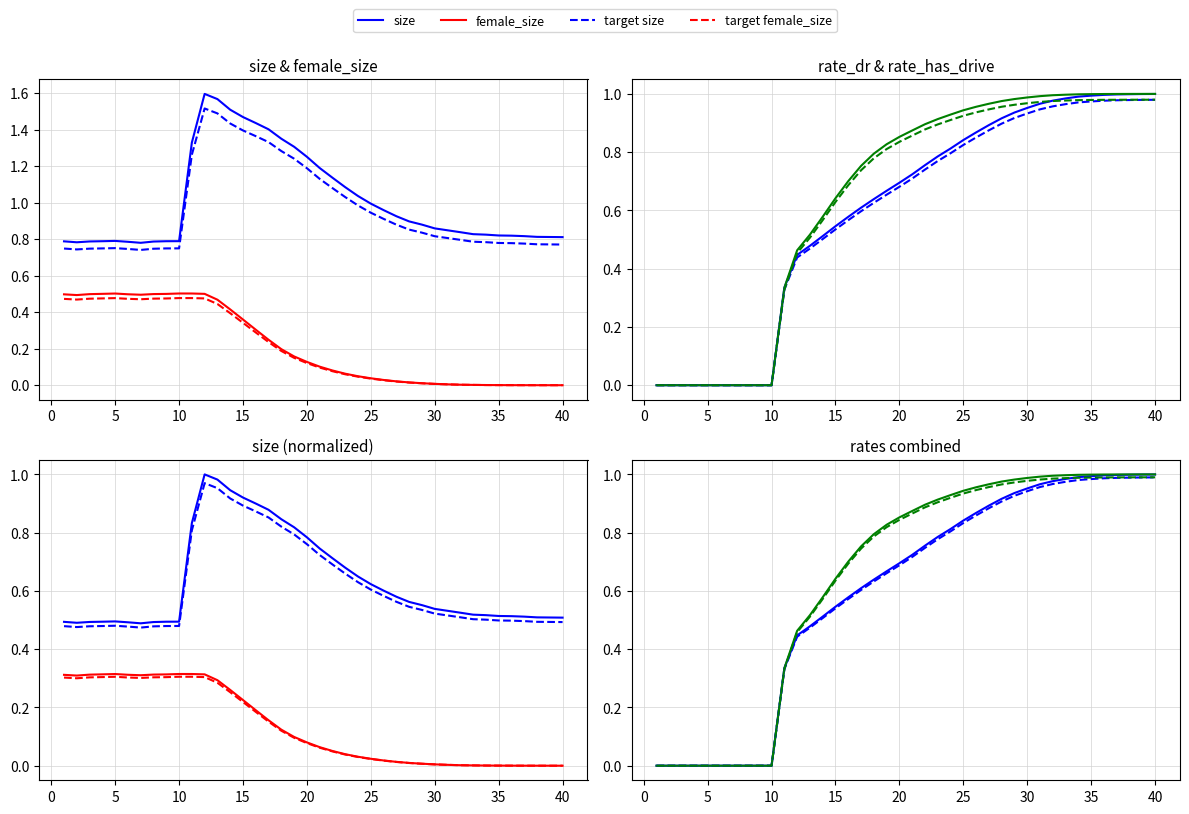

List the labels in order of rate_has_drive value, largest first.

40, 39, 38, 37, 36, 35, 34, 33, 32, 31, 30, 29, 28, 27, 26, 25, 24, 23, 22, 21, 20, 19, 18, 17, 16, 15, 14, 13, 12, 11, 1, 2, 3, 4, 5, 6, 7, 8, 9, 10